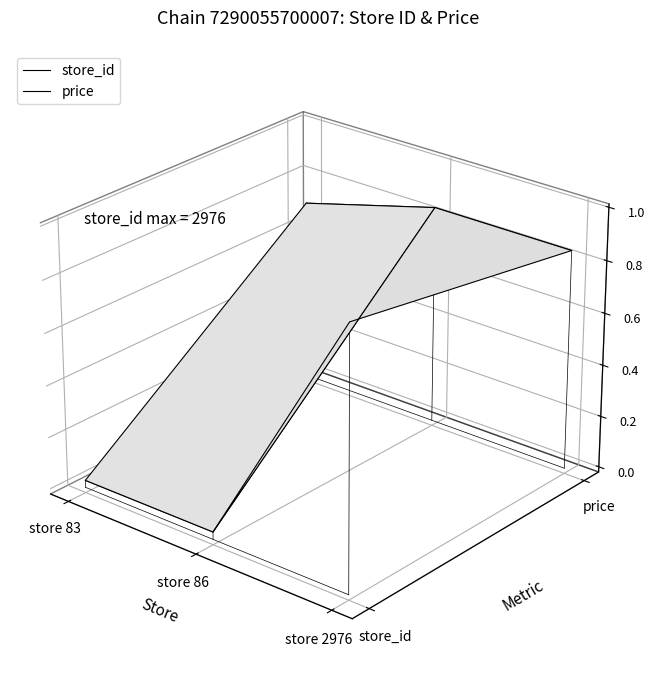

At which label does store_id first exceed 0?

store 2976